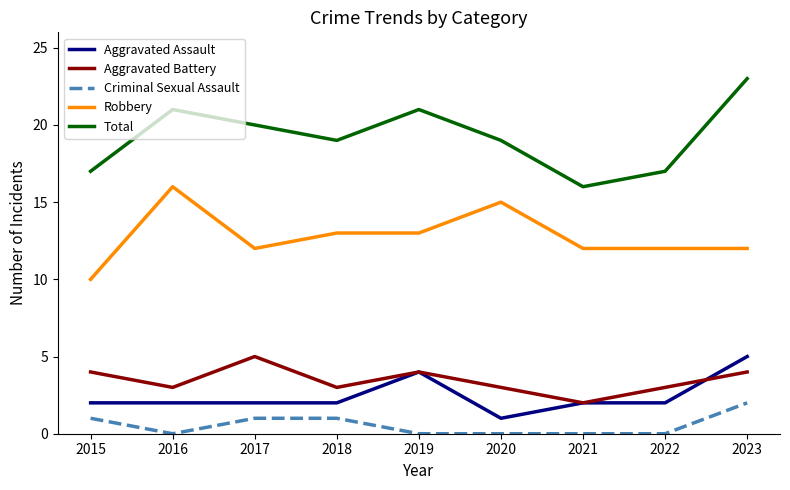

What is the spread (max minus min) of values at 2022?

17